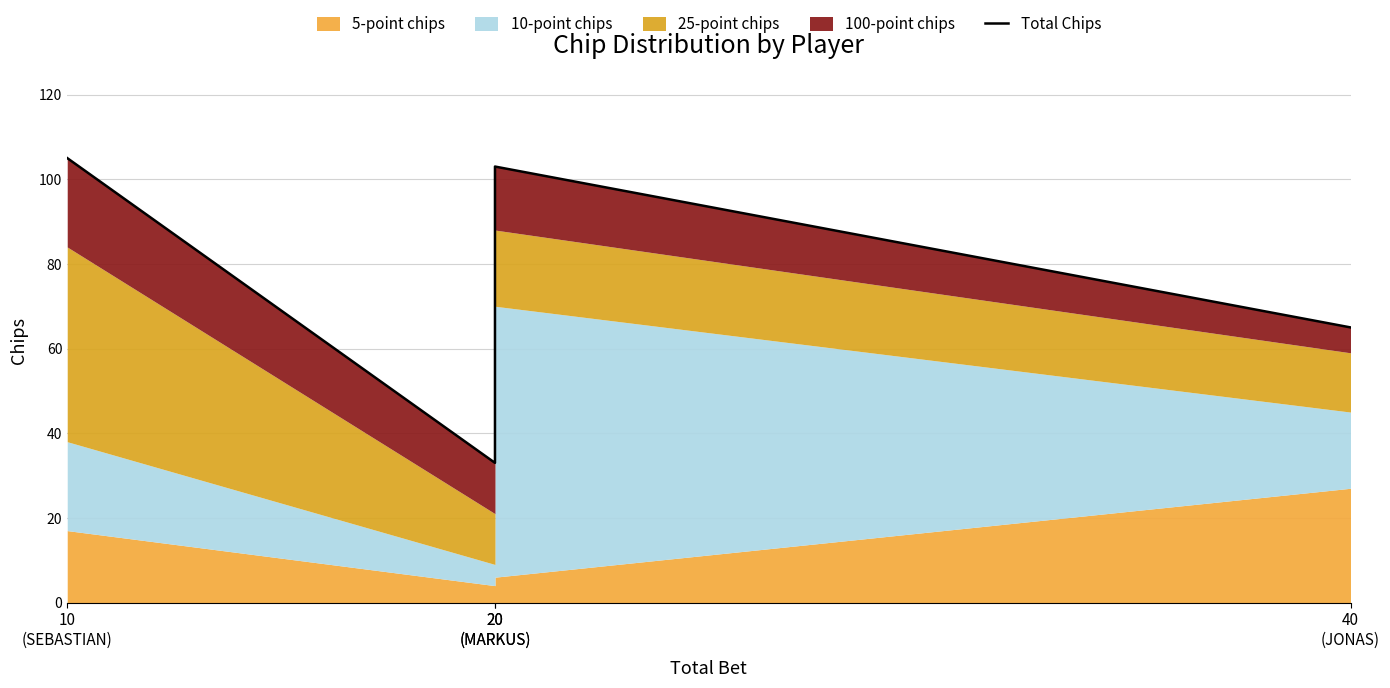

Reading left to right, extract all data points from this chart.

10
(SEBASTIAN)=105	20
(MARKUS)=33	20
(MARKUS)=103	40
(JONAS)=65